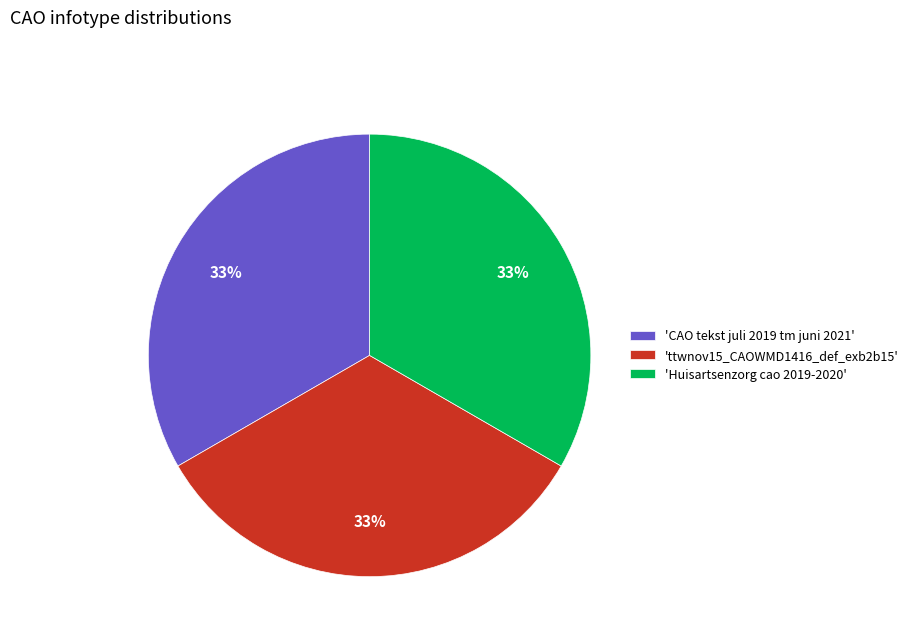

Is there a majority slice in this chart?

No